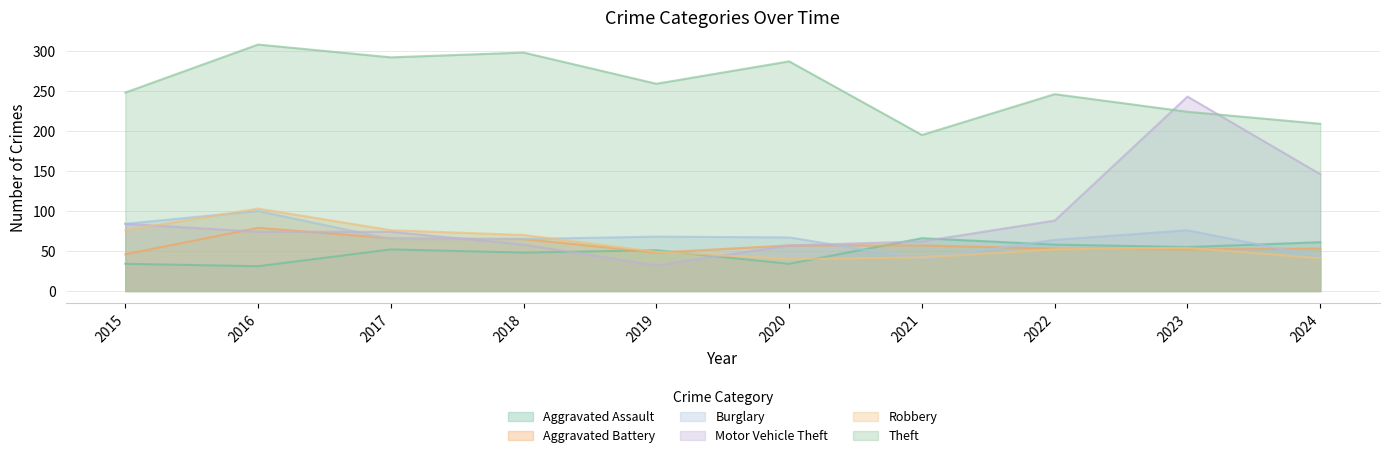

What are all the series names shown in the legend?

Aggravated Assault, Aggravated Battery, Burglary, Motor Vehicle Theft, Robbery, Theft